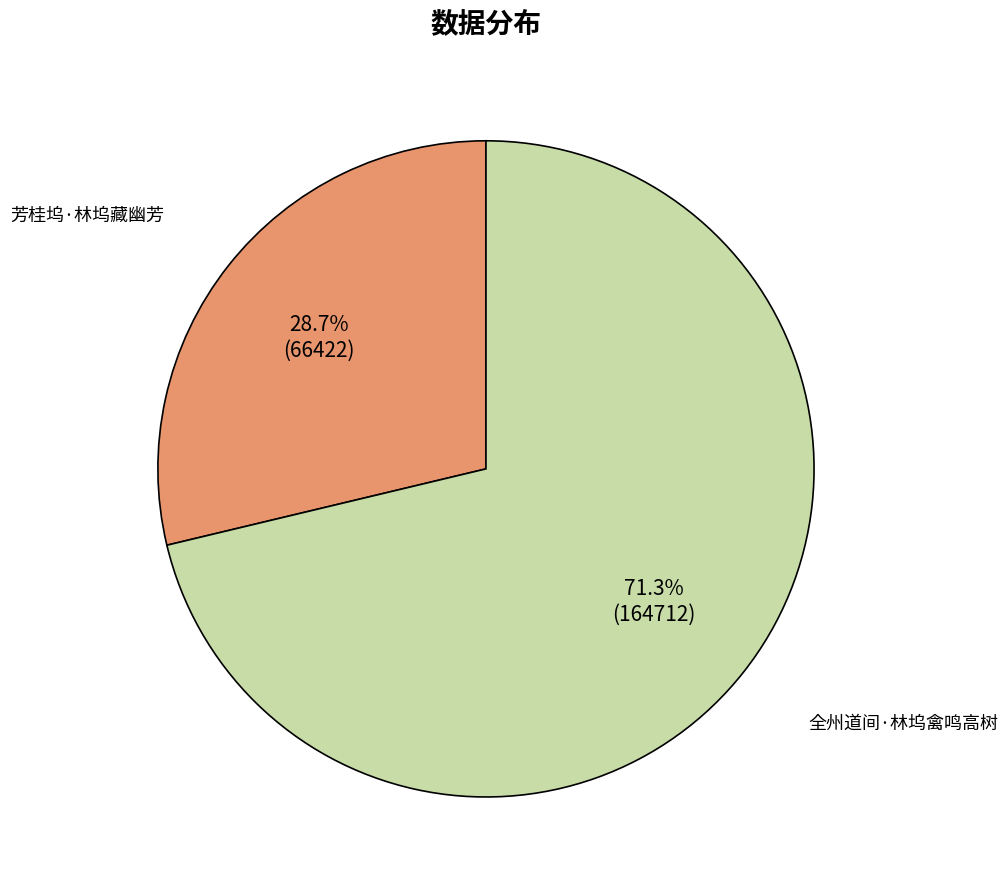

The 全州道间·林坞禽鸣高树 slice represents 71% of the pie. True or false?

True